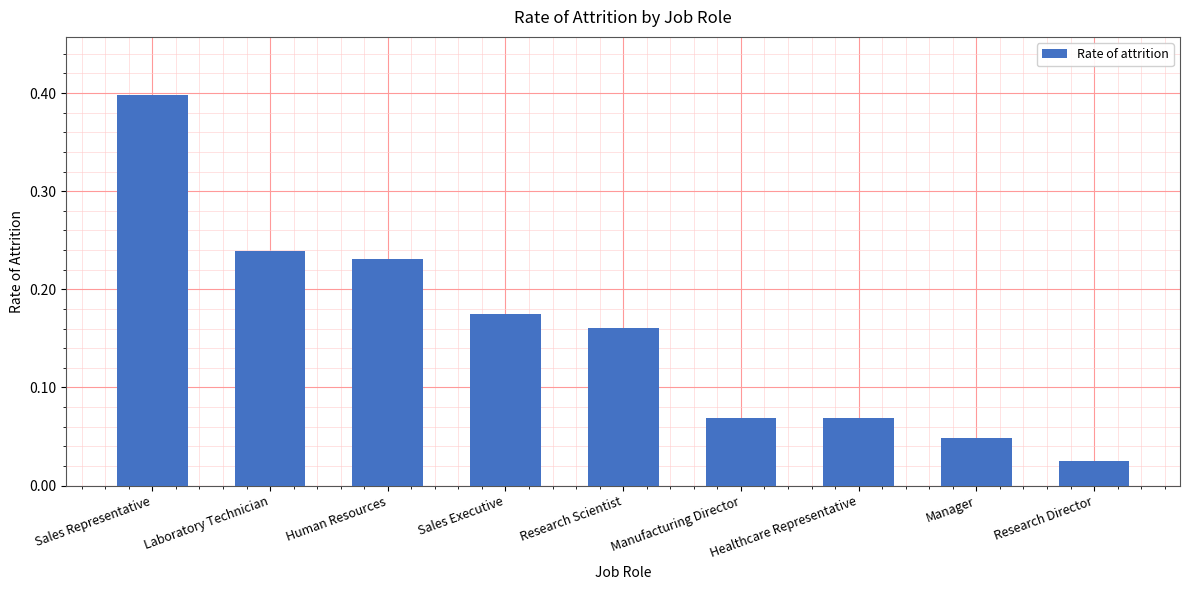

How many data points does each series have?

9